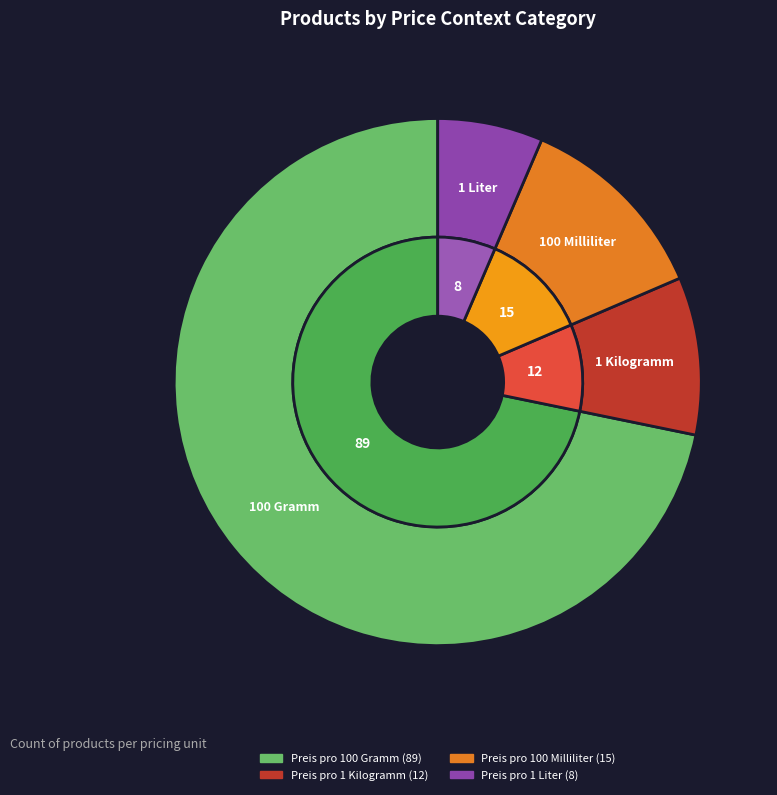

What percentage is NOT represented by Preis pro 1 Liter?

93.5%